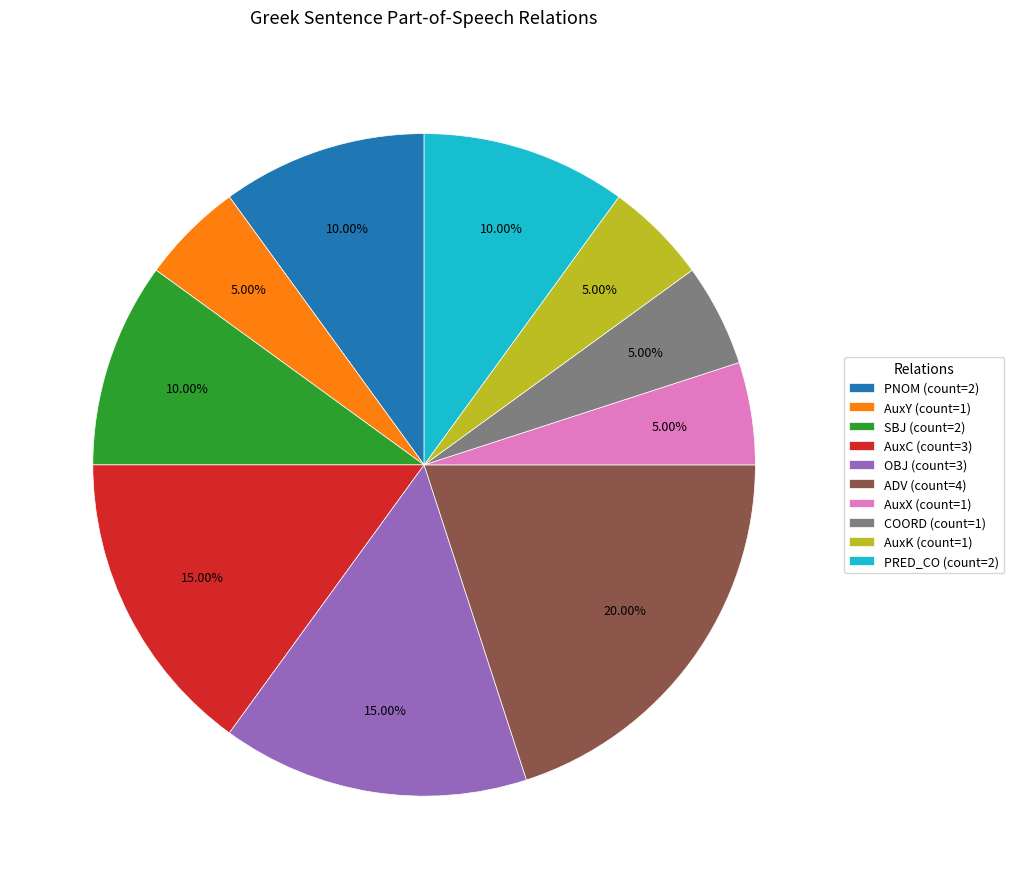

Is there any slice that represents more than half of the pie?

No